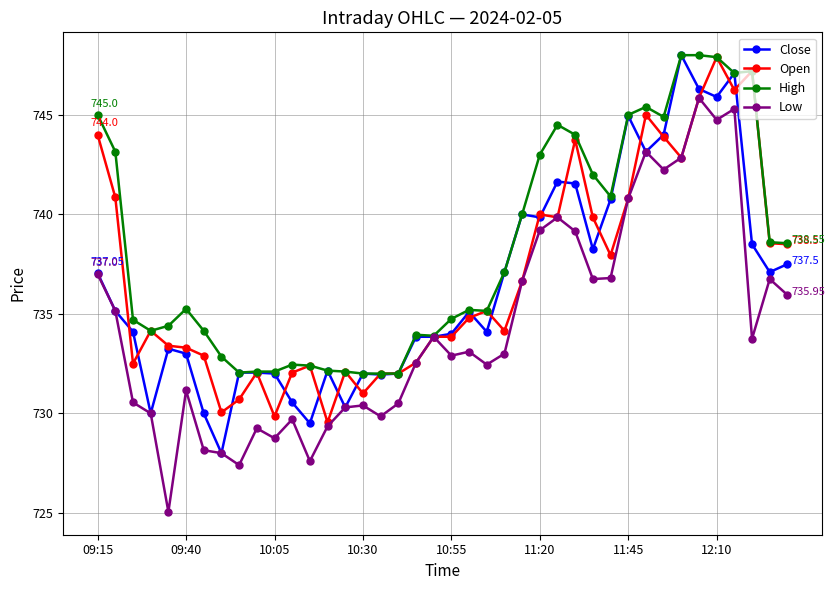

What is the value of the Low point at the 30th from the left?

736.8